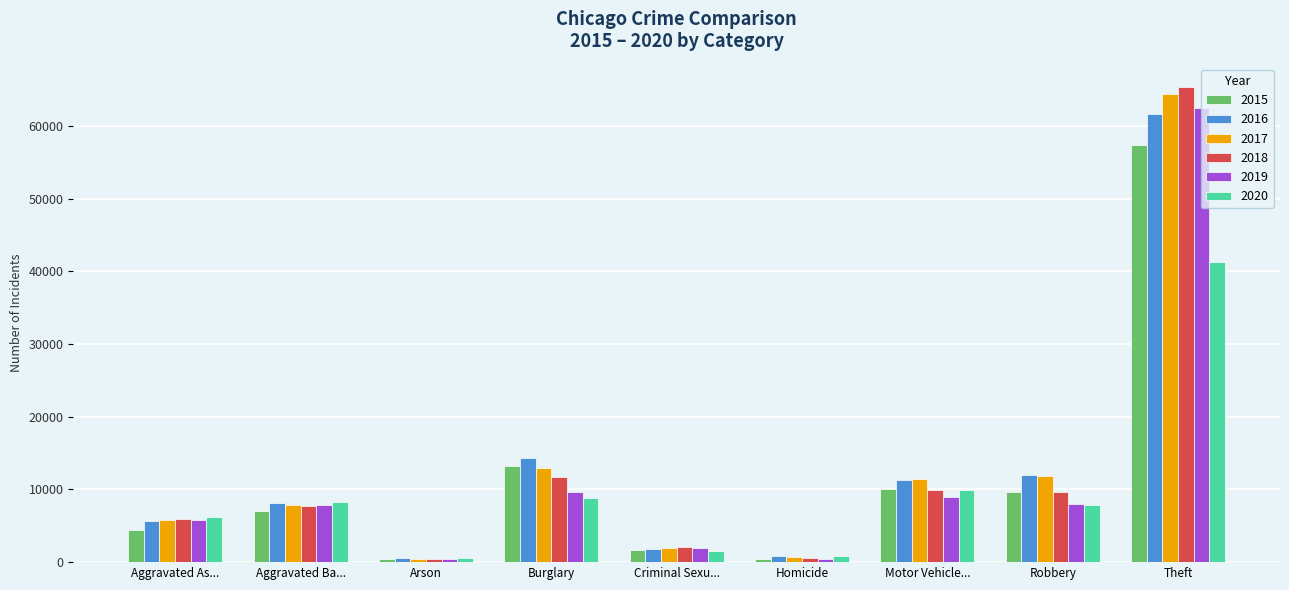

What is the total value across all series at Homicide?

3828